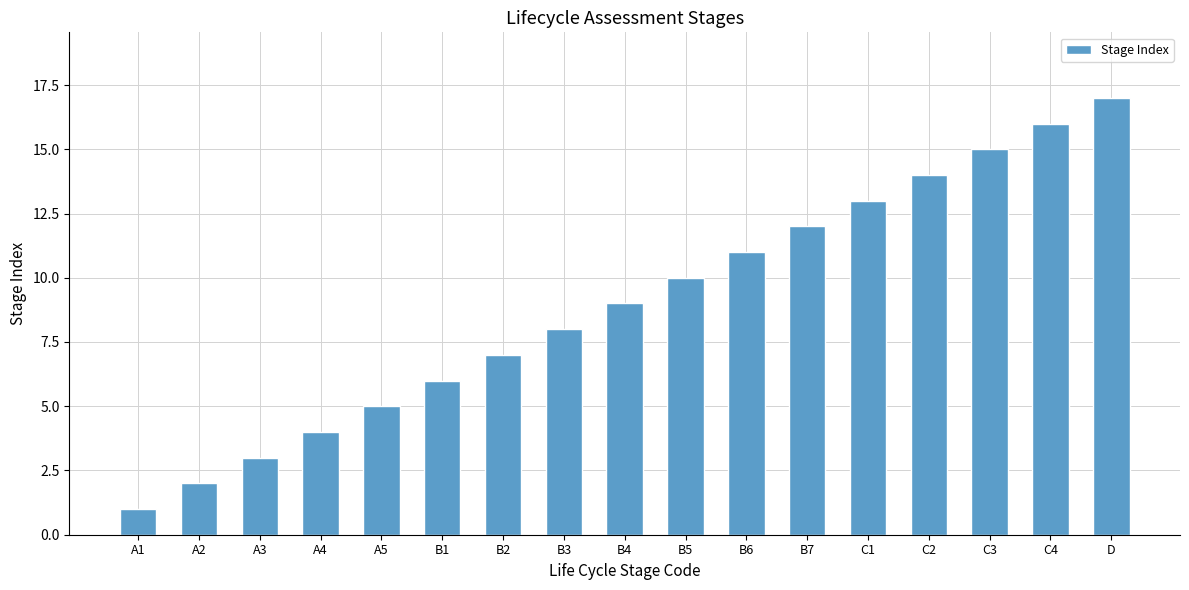

Which label corresponds to the smallest value in the chart?

A1